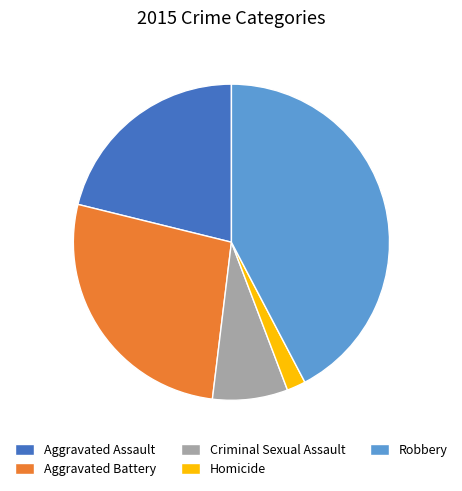

Combined, do Homicide and Robbery account for over 50%?

No